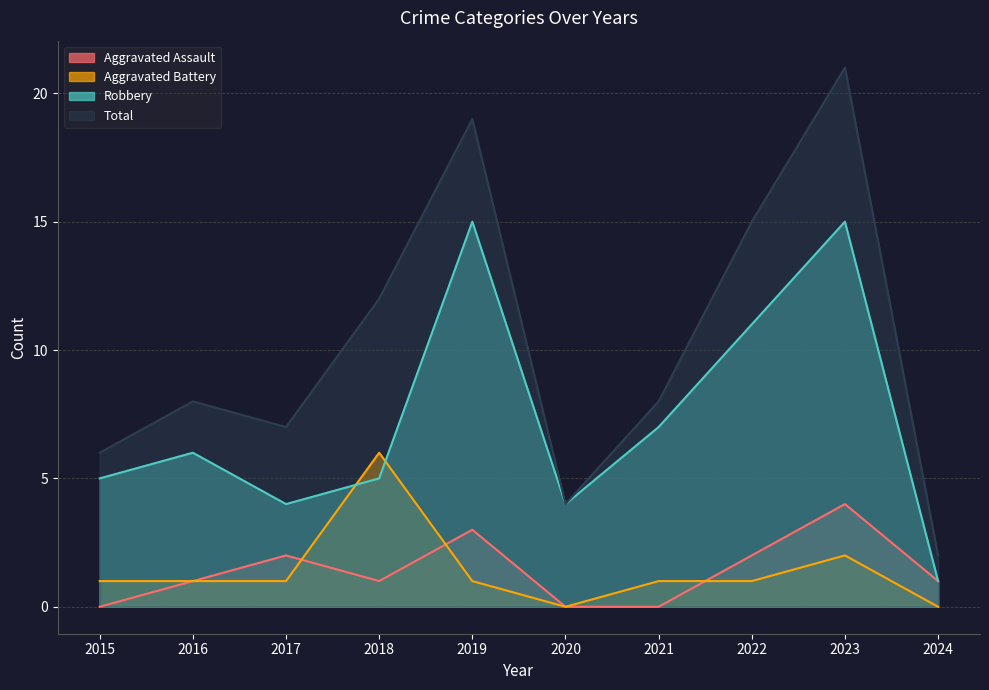

Between 2023 and 2020, which is larger?

2023